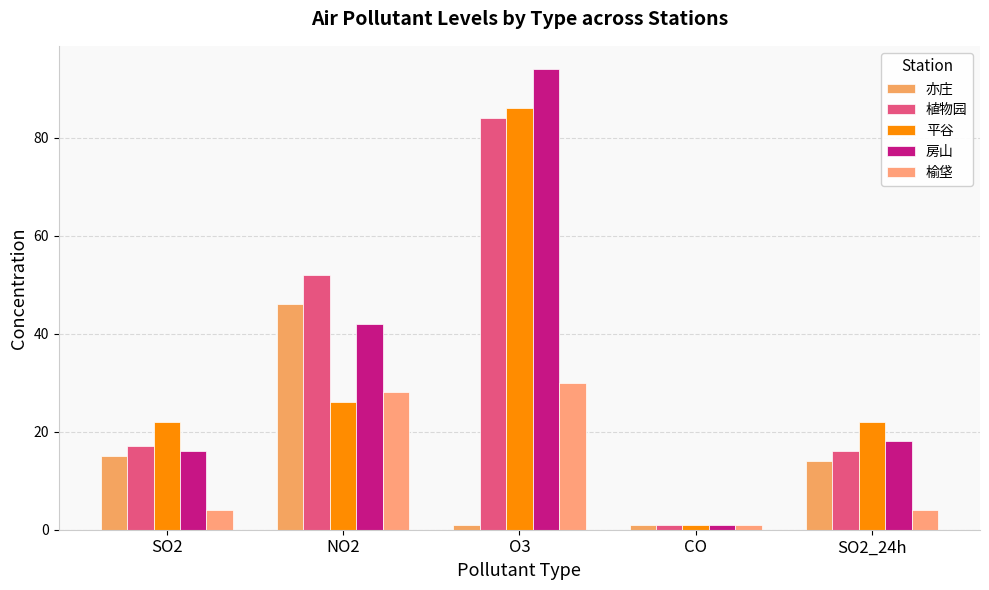

The 榆垡 series shows 7 at SO2_24h. True or false?

False